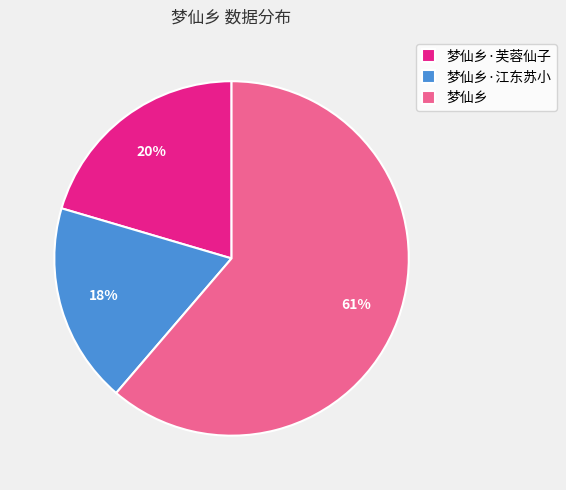

To the nearest percent, what is the difference between the largest and smallest slice percentages?

43%